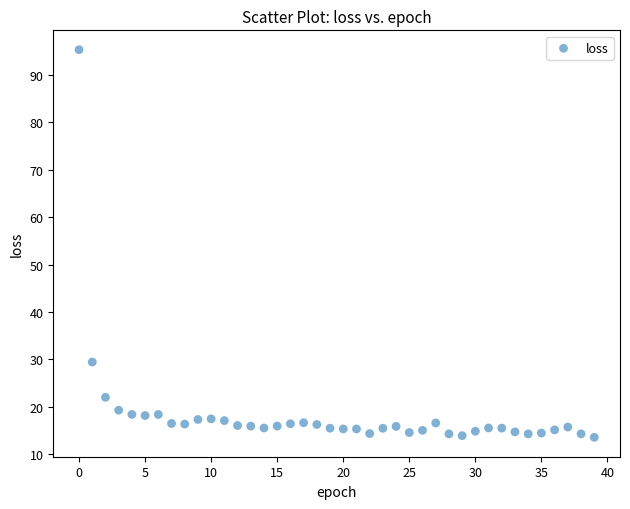

What is the range of Y values (max minus min)?

81.7